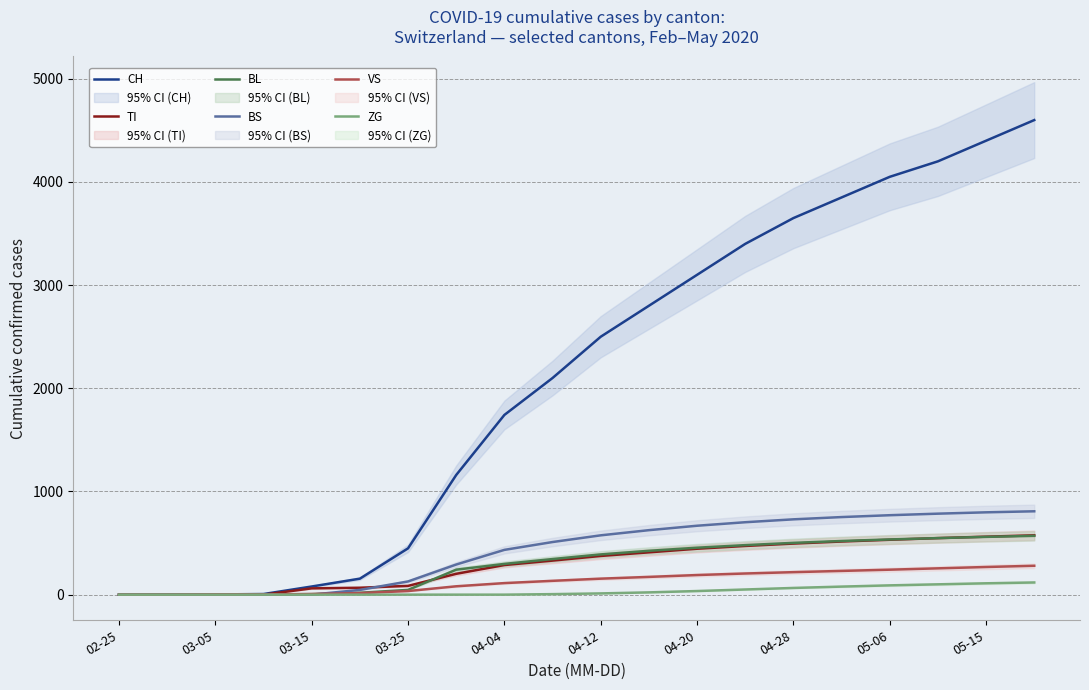

The value of BL at 05-06 is 777. True or false?

False